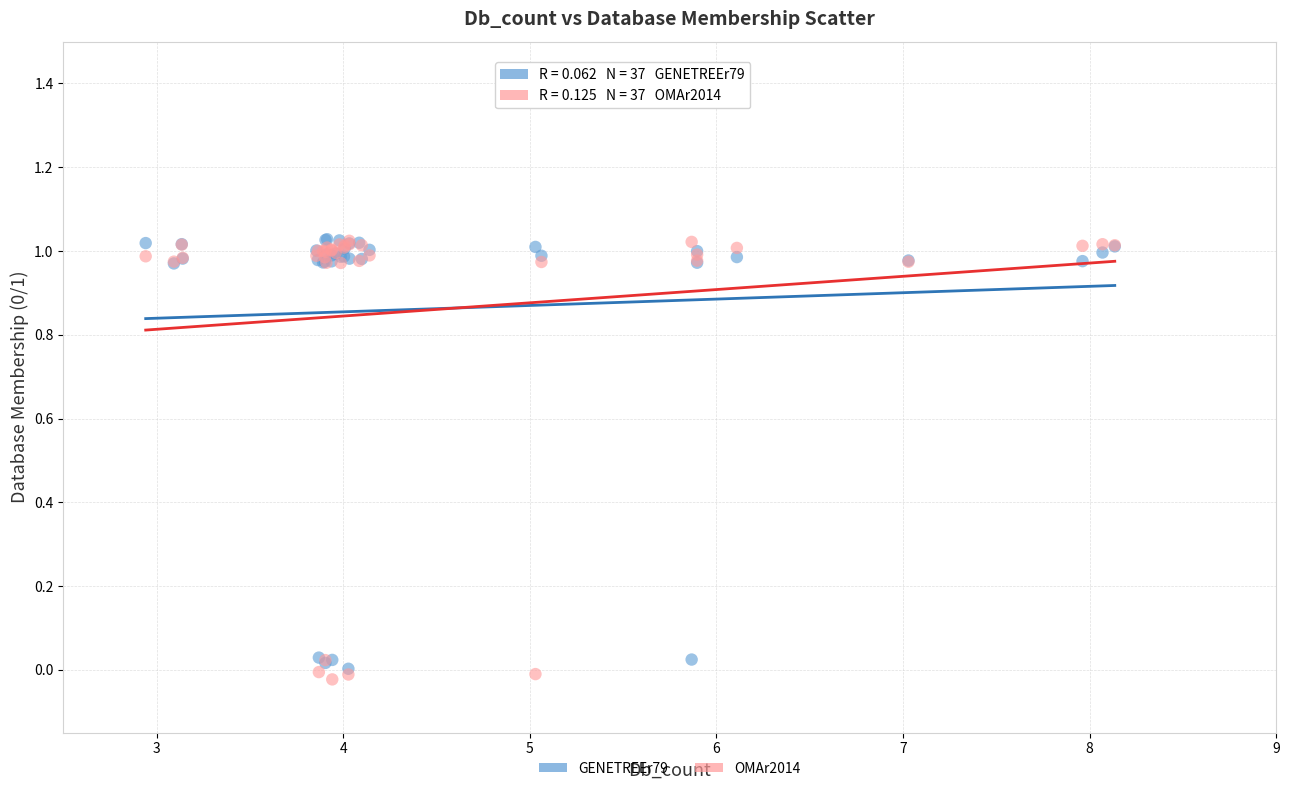

What are all the series names shown in the legend?

GENETREEr79, OMAr2014